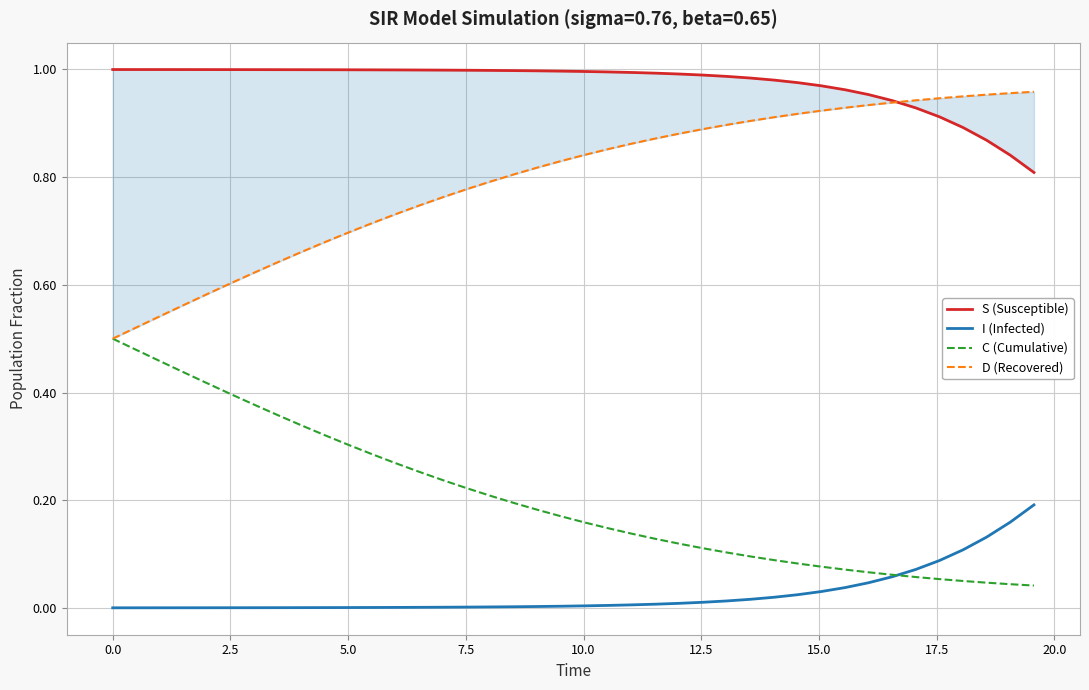

True or false: S (Susceptible) has more than 2 interior local peaks.

False